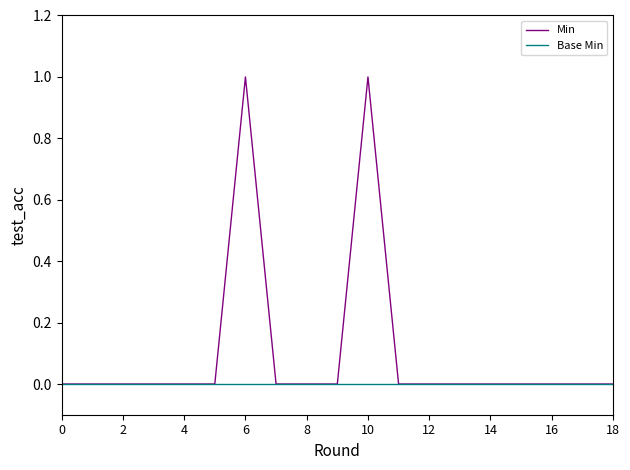

Which series has the widest spread of values?

Min